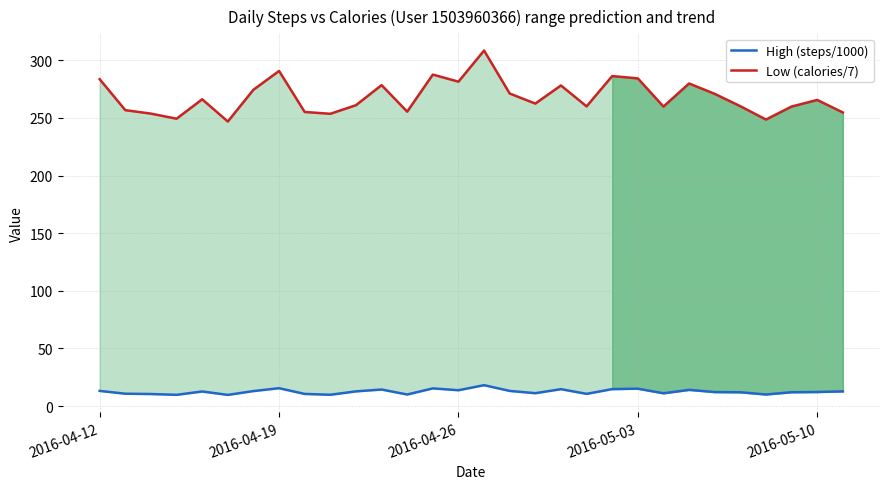

In Low (calories/7), how many points are higher than both neighbors (excluding endpoints)?

9